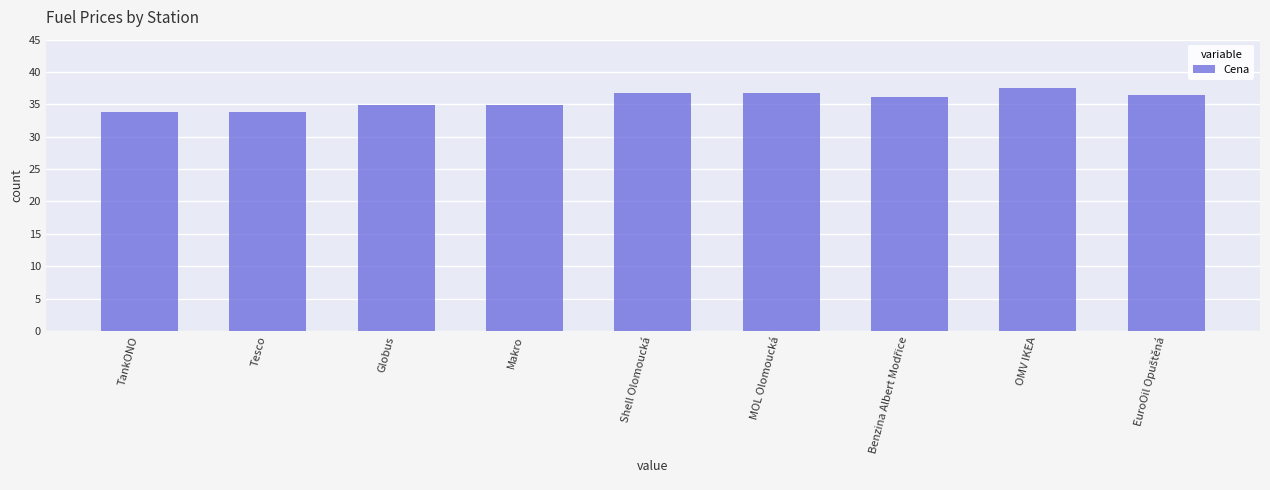

What is the greatest value displayed?

37.5